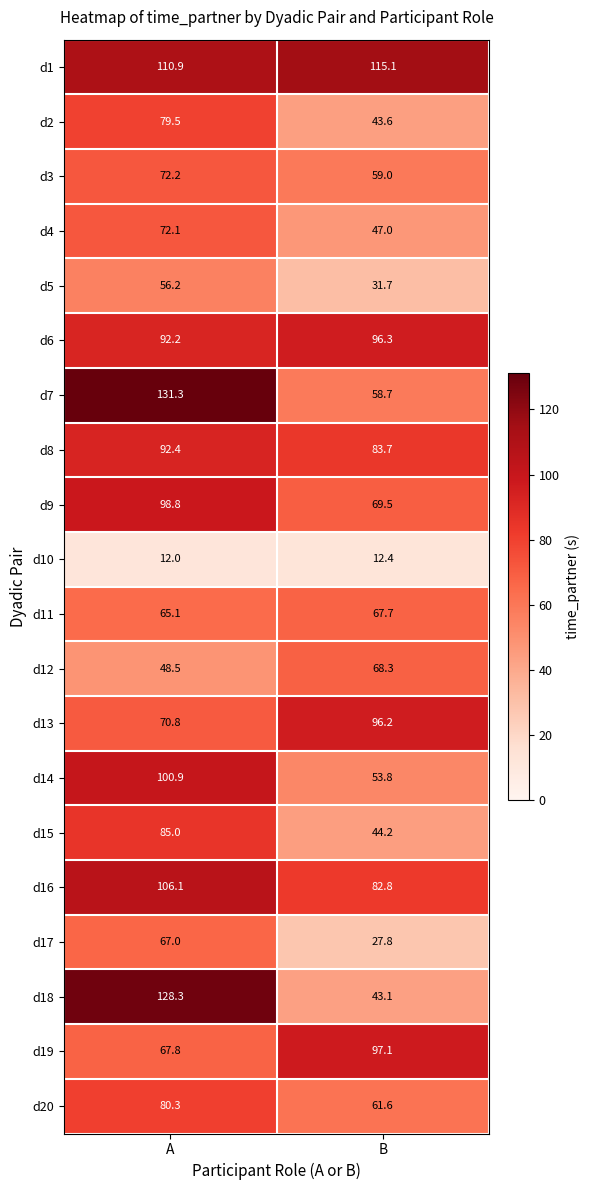

List the series in order of their peak value, lowest first.

d10, d5, d17, d11, d12, d4, d3, d2, d20, d15, d8, d13, d6, d19, d9, d14, d16, d1, d18, d7